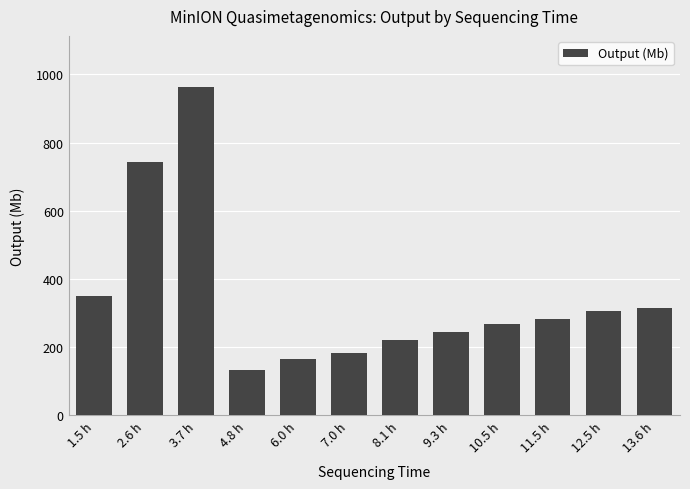

What is the value of the 1st bar from the left?

349